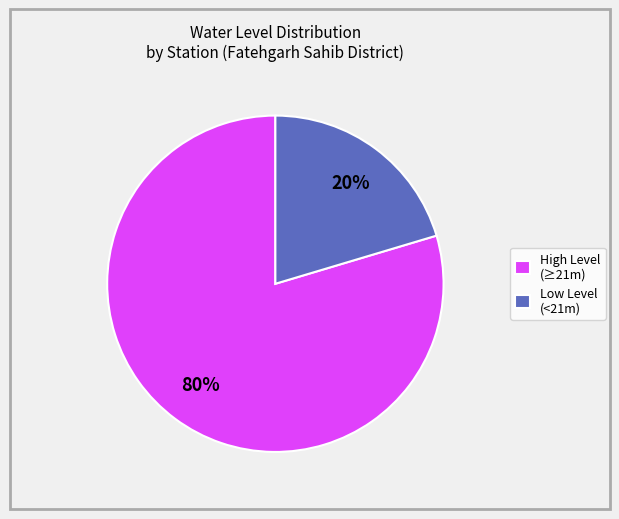

What is the majority slice?

High Level (≥21m)